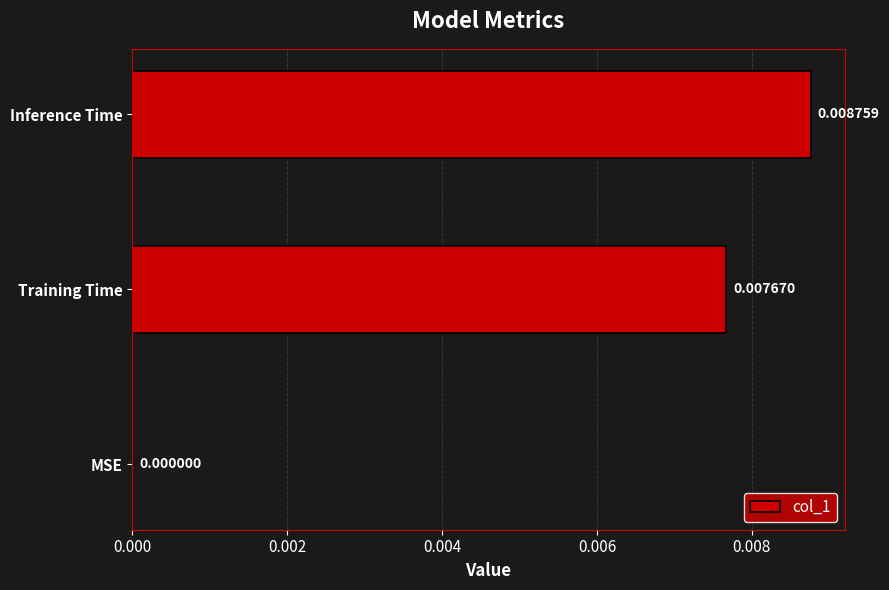

At which label is the value closest to 0?

MSE